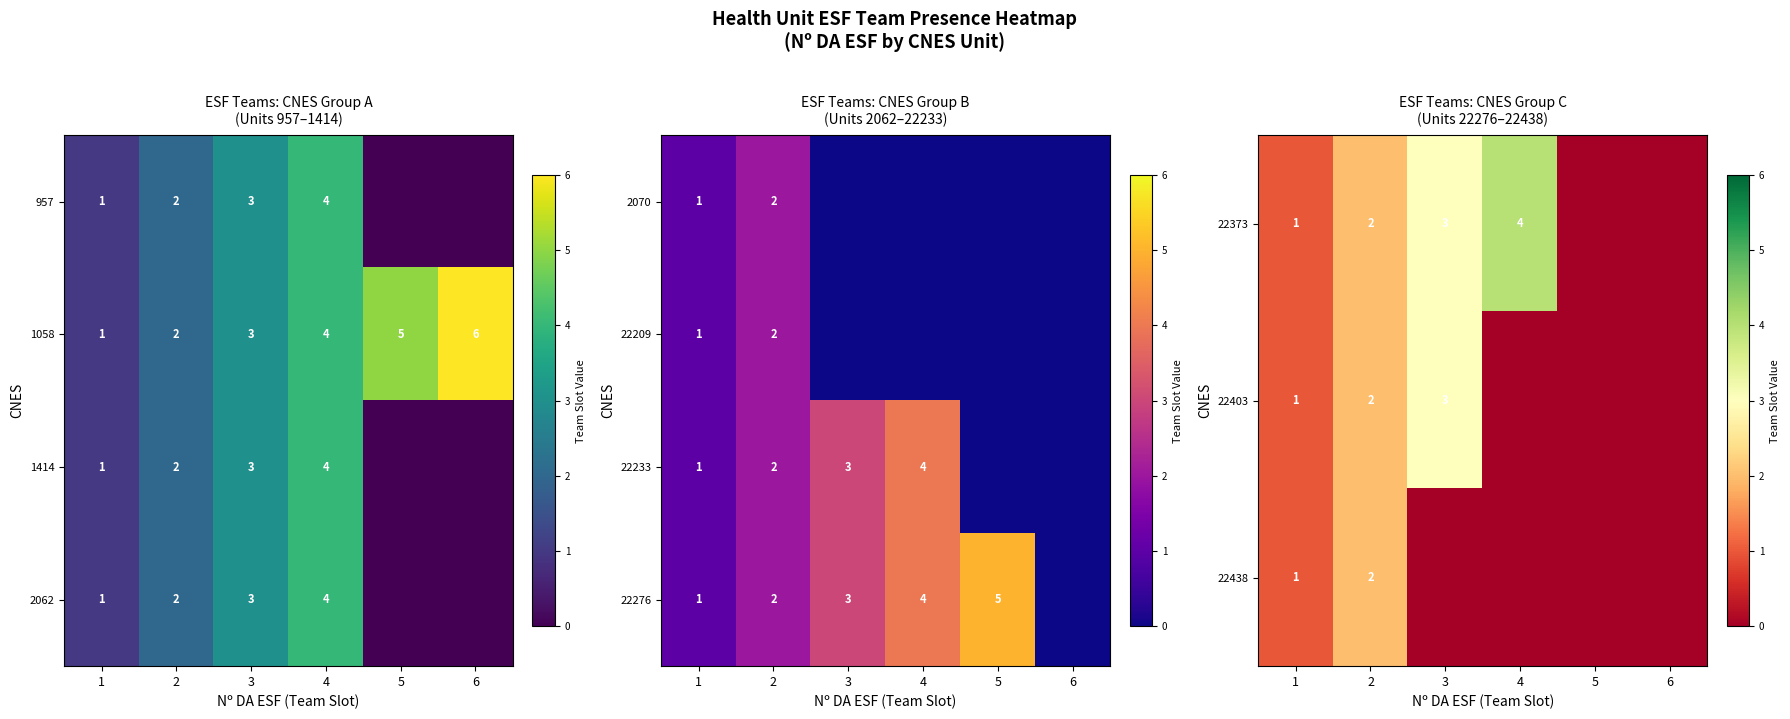

The value of 22373 at 3 is 4. True or false?

False